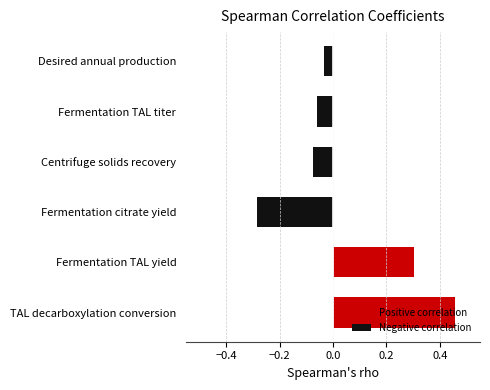

Rank the categories by value from highest to lowest.

TAL decarboxylation conversion, Fermentation TAL yield, Desired annual production, Fermentation TAL titer, Centrifuge solids recovery, Fermentation citrate yield